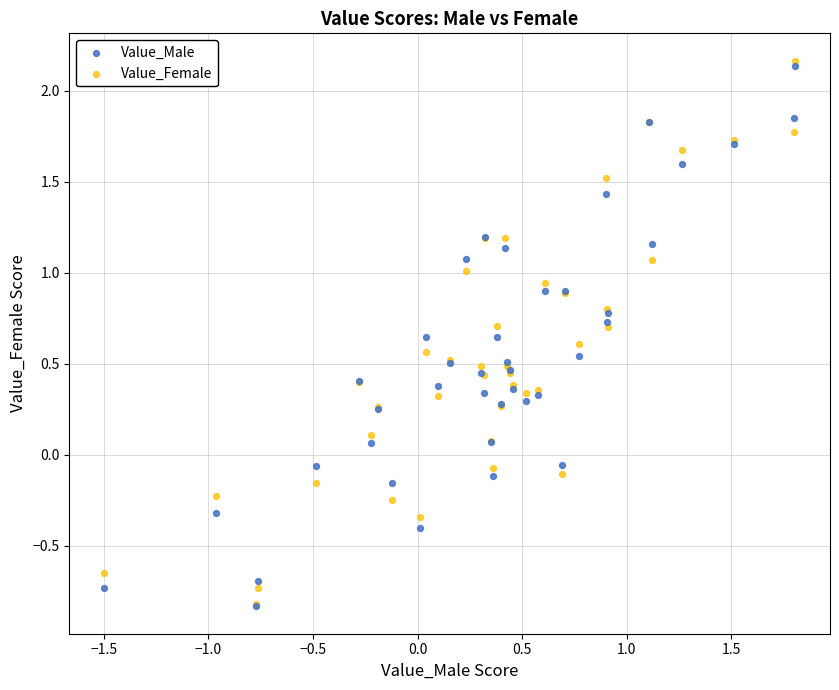

Which series contains the lowest Y value?

Value_Male